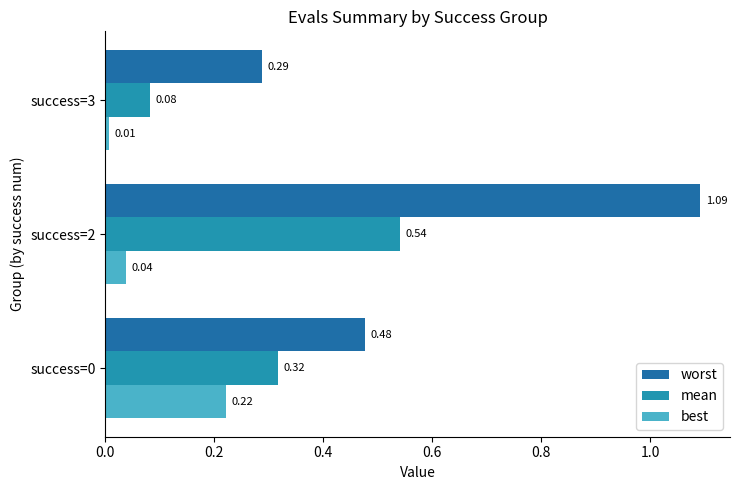

What is the sum of all worst values?

1.9